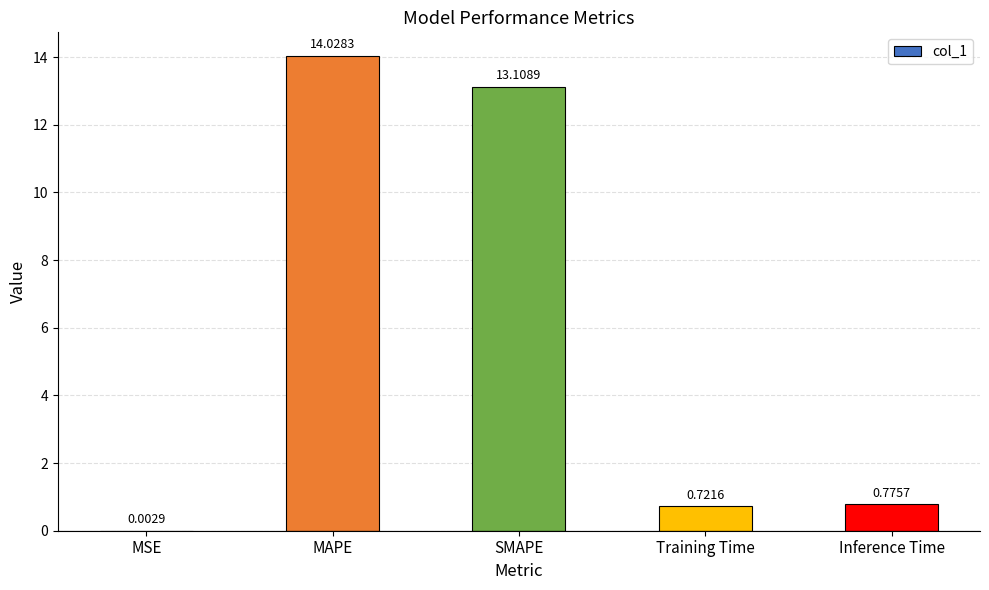

What is the maximum value shown in the chart?

14.0